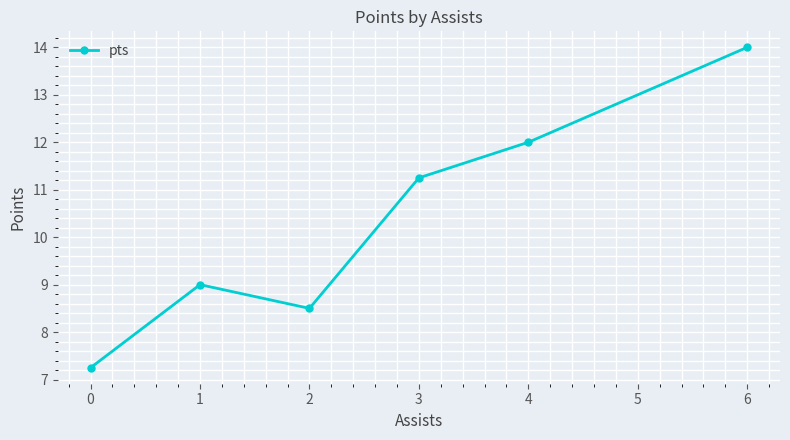

How many categories are shown in the chart?

6